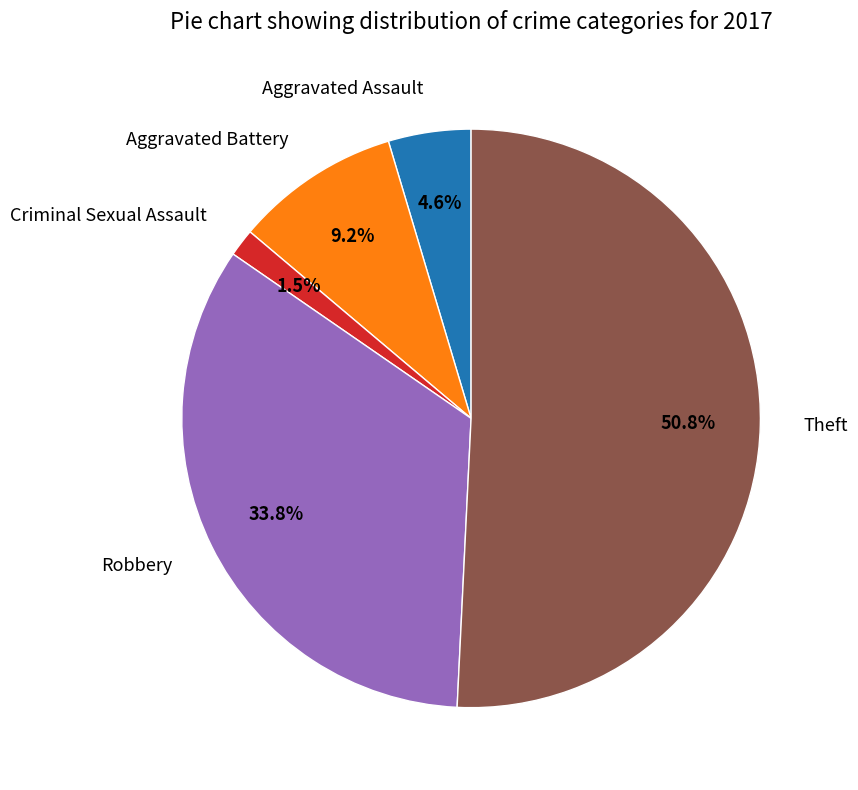

Which slice is the smallest?

Criminal Sexual Assault